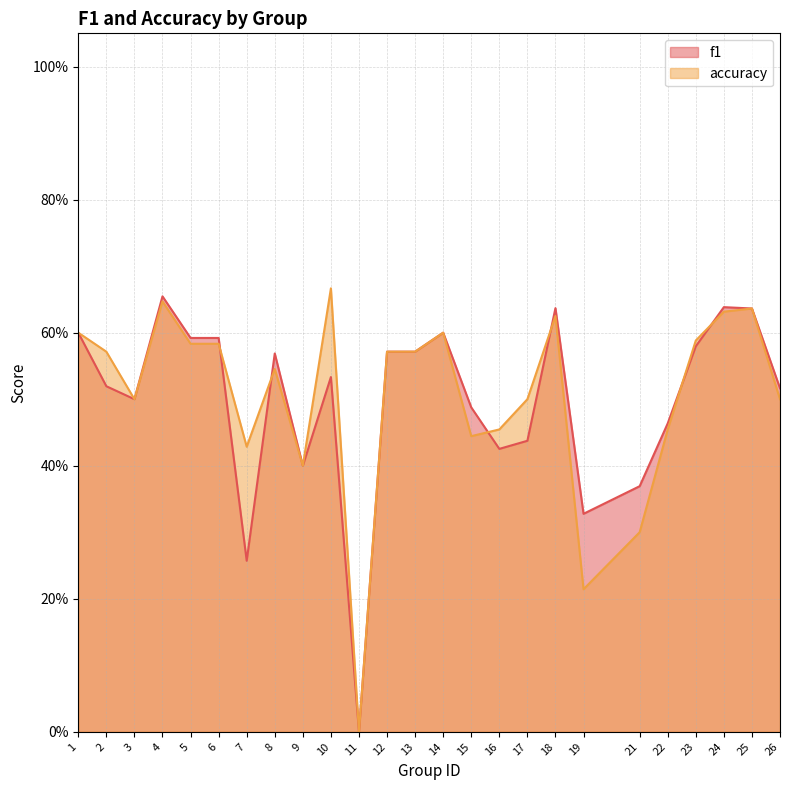

Reading left to right, extract all data points from this chart.

f1: 1=0.6	2=0.5	3=0.5	4=0.7	5=0.6	6=0.6	7=0.3	8=0.6	9=0.4	10=0.5	11=0.0	12=0.6	13=0.6	14=0.6	15=0.5	16=0.4	17=0.4	18=0.6	19=0.3	21=0.4	22=0.5	23=0.6	24=0.6	25=0.6	26=0.5
accuracy: 1=0.6	2=0.6	3=0.5	4=0.6	5=0.6	6=0.6	7=0.4	8=0.5	9=0.4	10=0.7	11=0.0	12=0.6	13=0.6	14=0.6	15=0.4	16=0.5	17=0.5	18=0.6	19=0.2	21=0.3	22=0.5	23=0.6	24=0.6	25=0.6	26=0.5